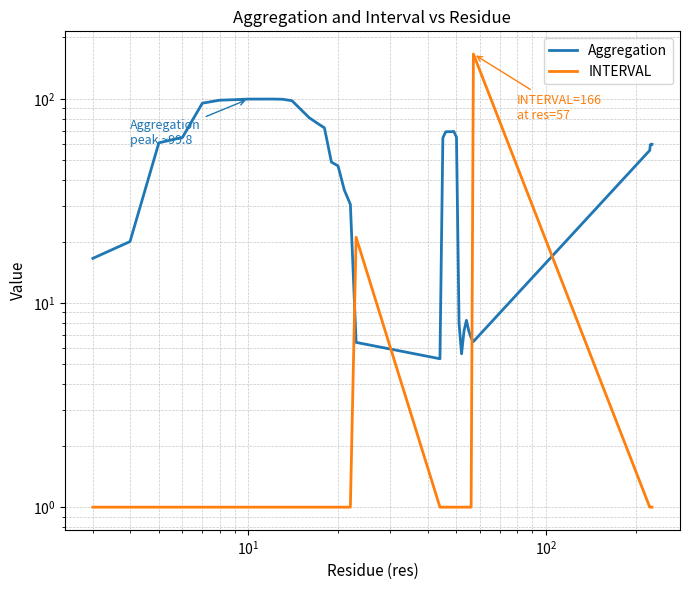

How many lines are shown in the chart?

2